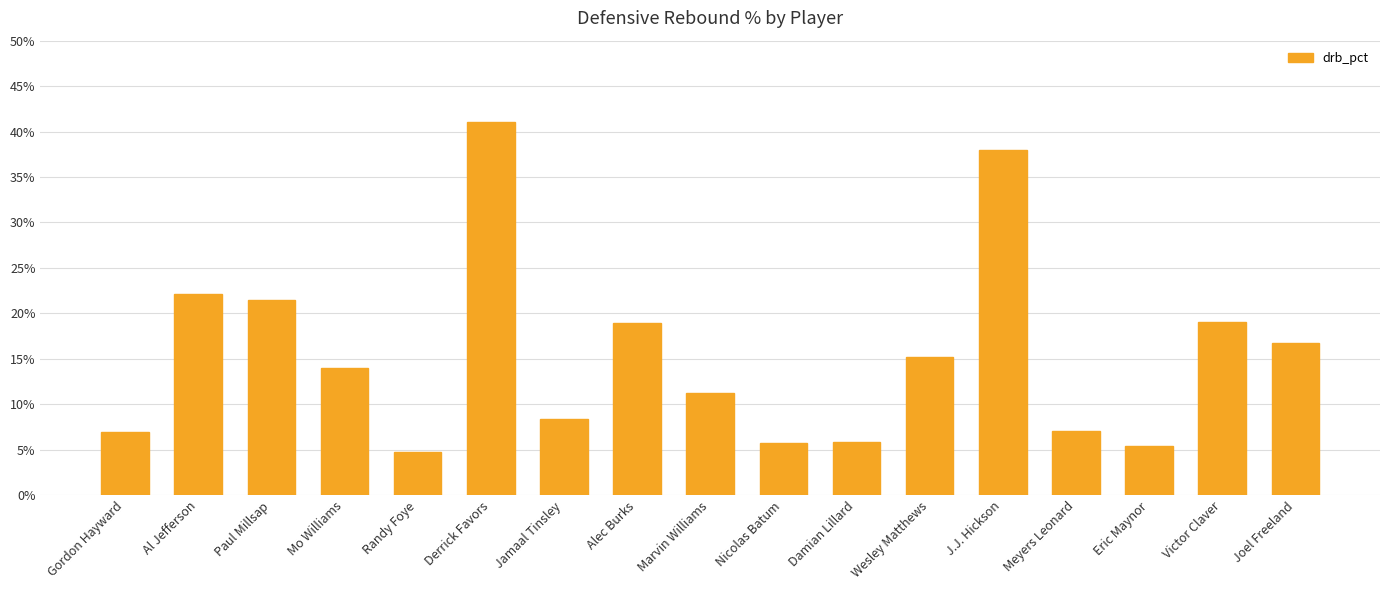

What is the minimum value shown in the chart?

4.7